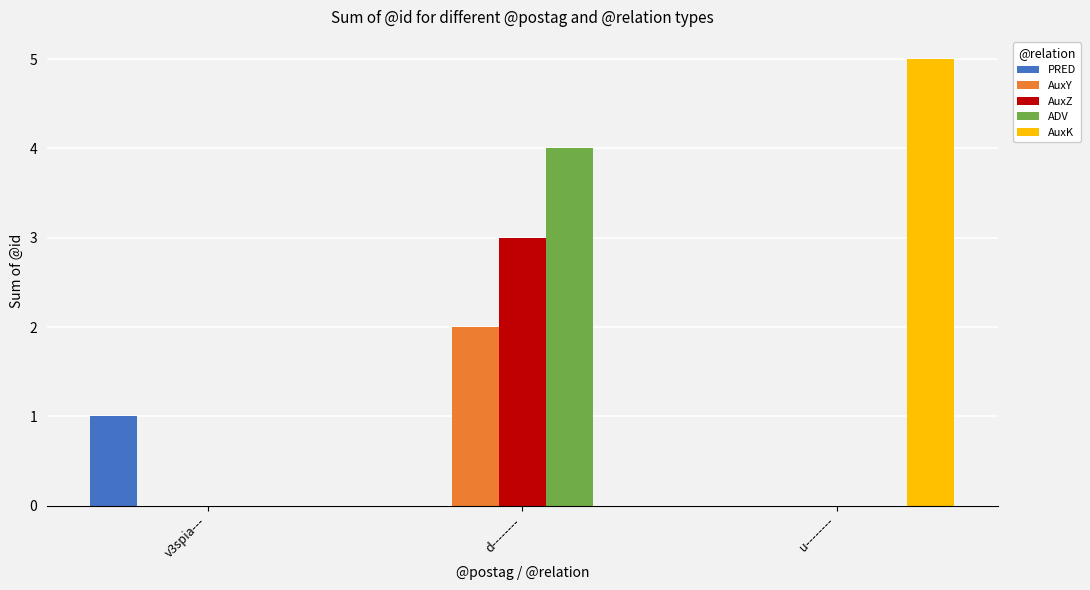

Read the AuxK value at u--------.

5